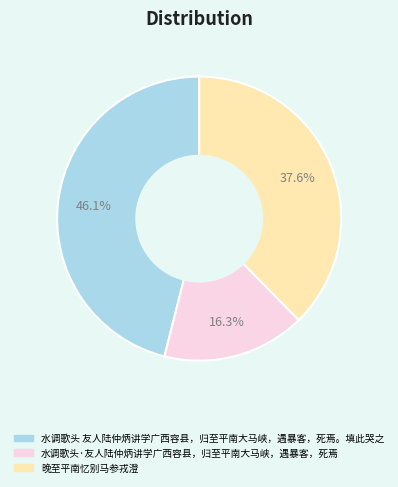

True or false: 水调歌头·友人陆仲炳讲学广西容县，归至平南大马峡，遇暴客，死焉 accounts for 2% of the total.

False